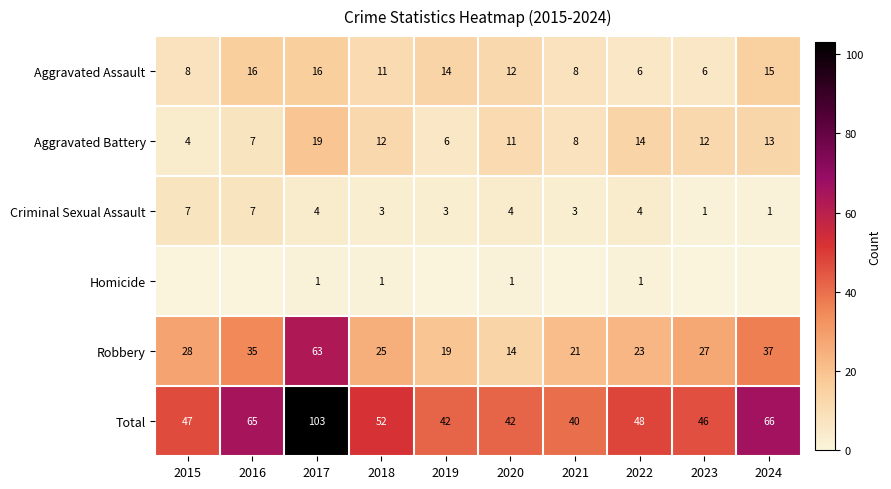

What is the difference between the second highest and minimum values in the Total series?

26